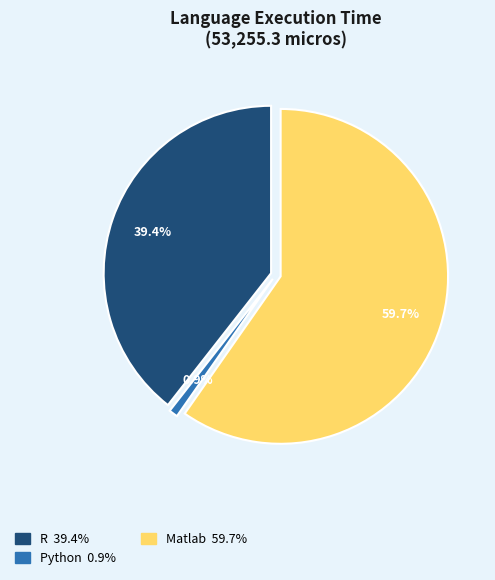

Count the number of slices in the pie.

3